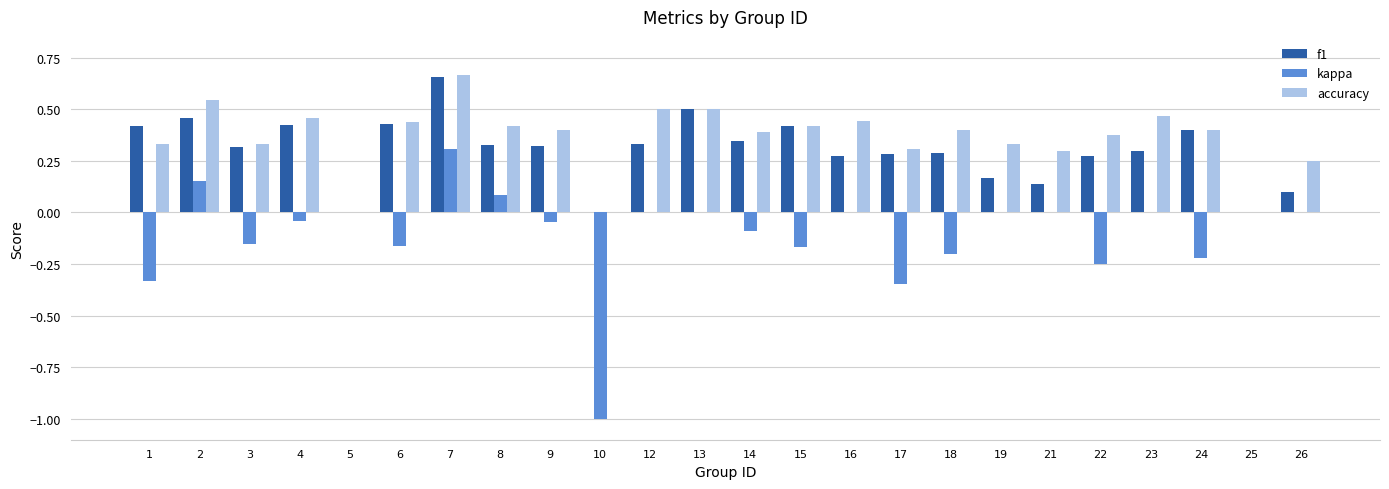

Which category has the highest value in the f1 series?

7